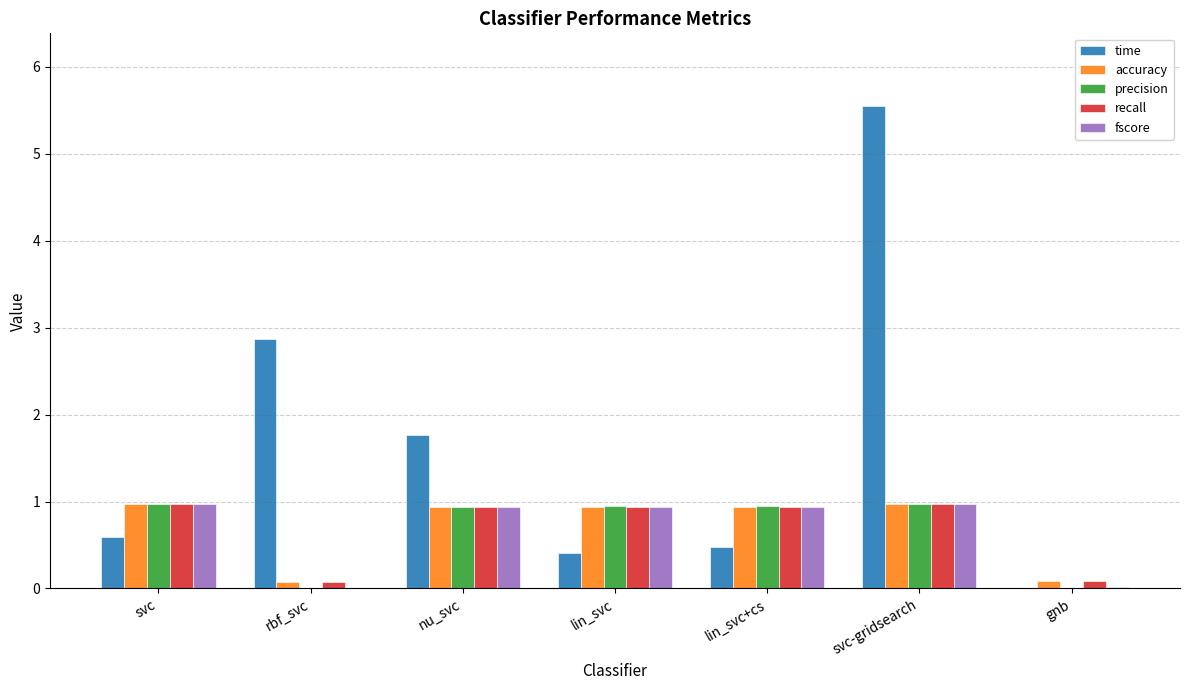

Which series has the largest total across all categories?

time